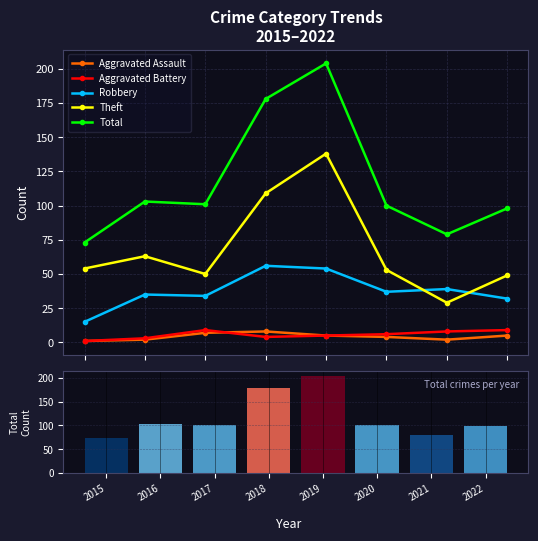

Rank the categories by Theft value from lowest to highest.

2021, 2022, 2017, 2020, 2015, 2016, 2018, 2019